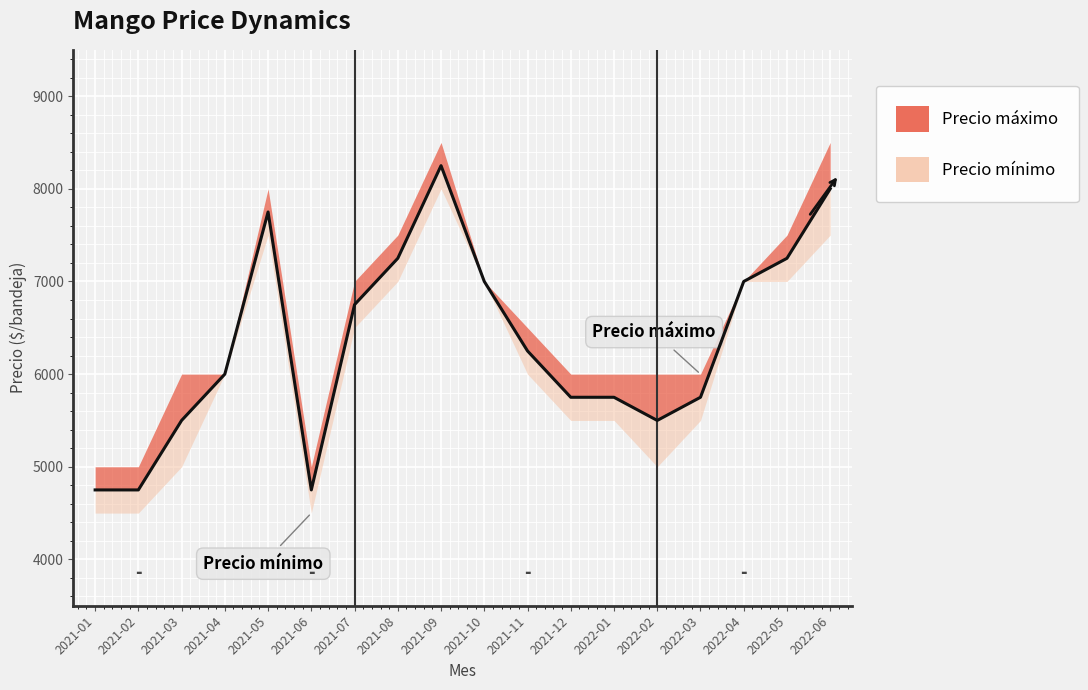

What is the average value?

6333